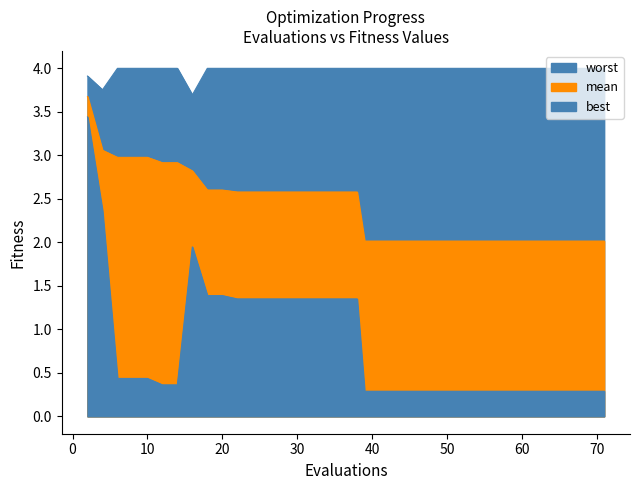

Is it true that worst equals 6.8 at 14?

False